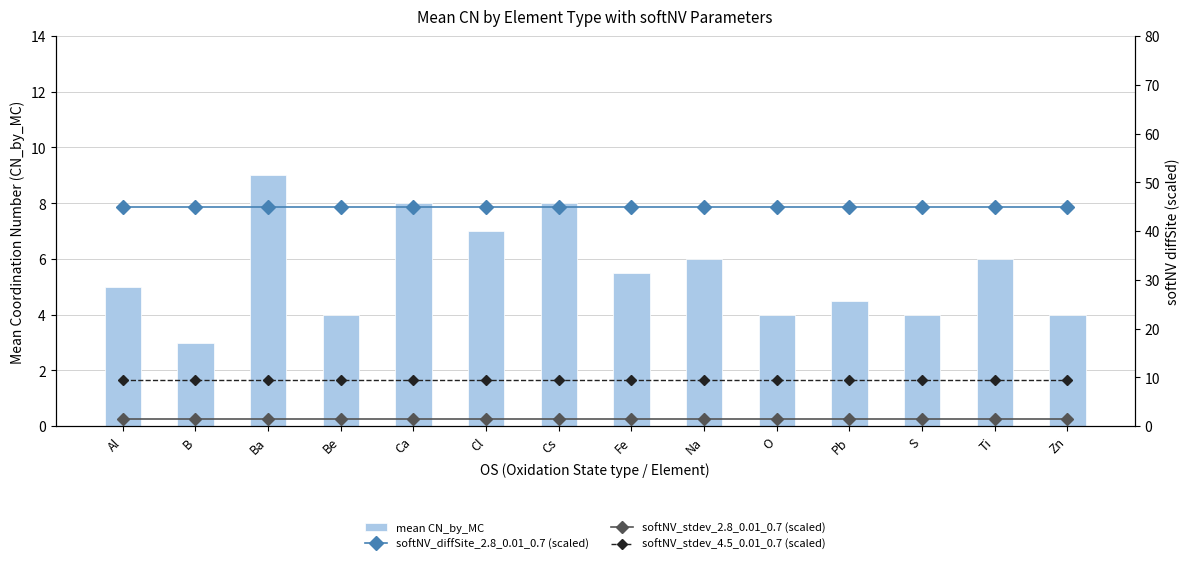

The softNV_stdev_4.5_0.01_0.7 (scaled) series shows 9.5 at Ba. True or false?

True